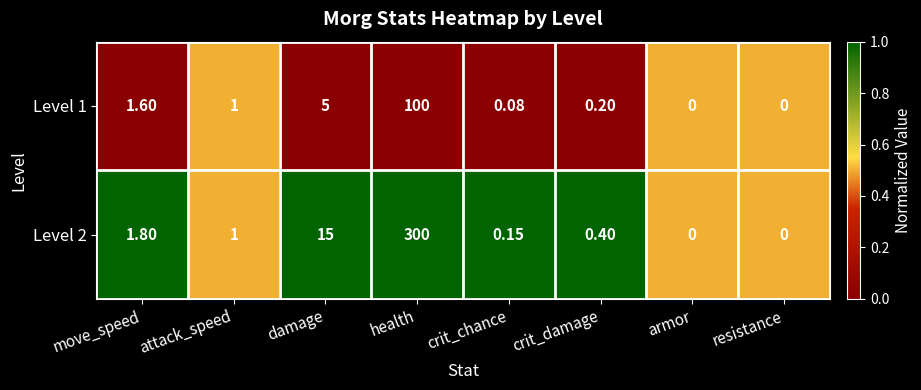

Which category has the highest value across all series?

health